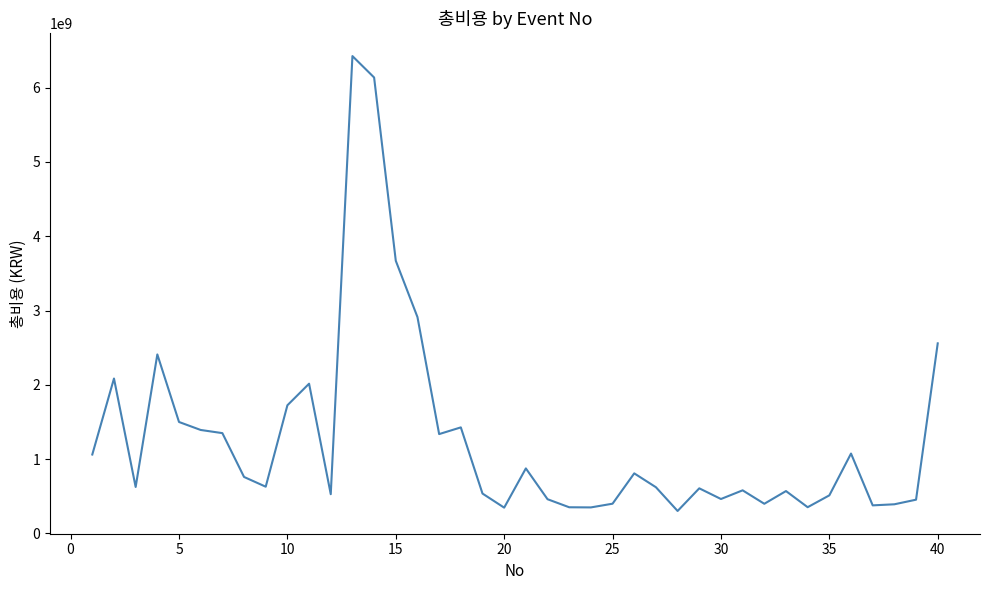

What is the maximum value shown in the chart?

6425541710